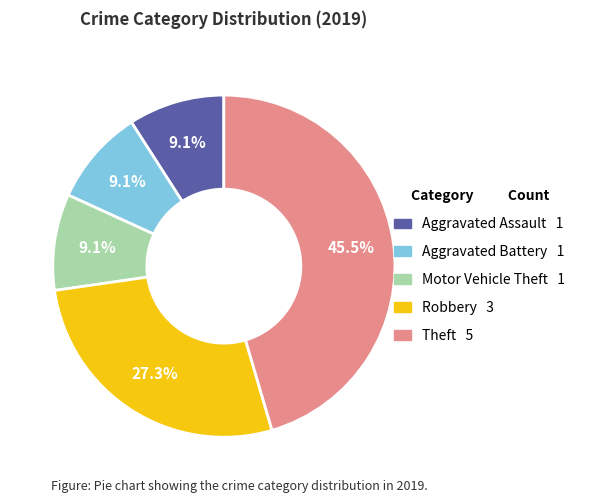

Does Aggravated Assault represent more than half of the total?

No